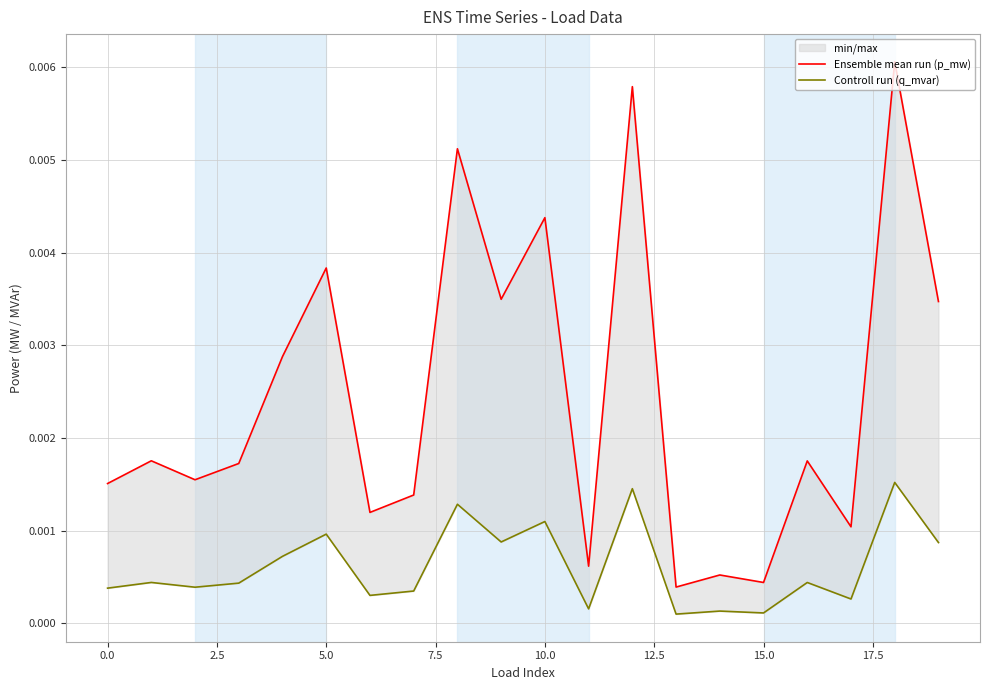

What are all the series names shown in the legend?

Ensemble mean run (p_mw), Controll run (q_mvar)